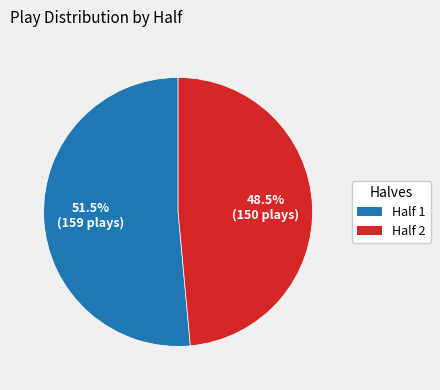

What is the largest slice in the pie chart?

Half 1